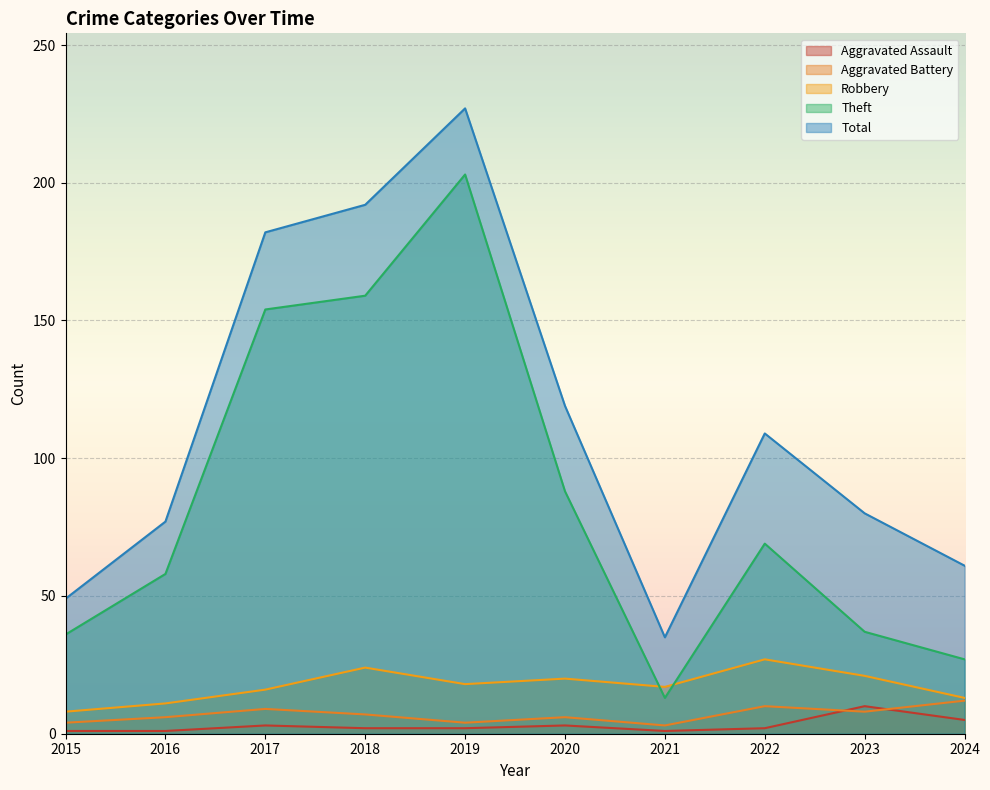

True or false: Aggravated Assault and Robbery cross at least once.

False